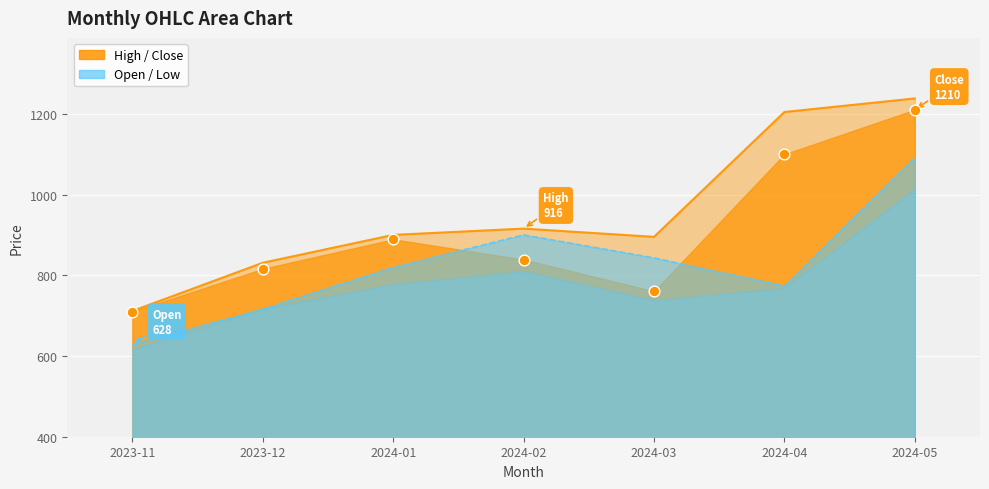

At which category is the sum across all series the highest?

2024-05